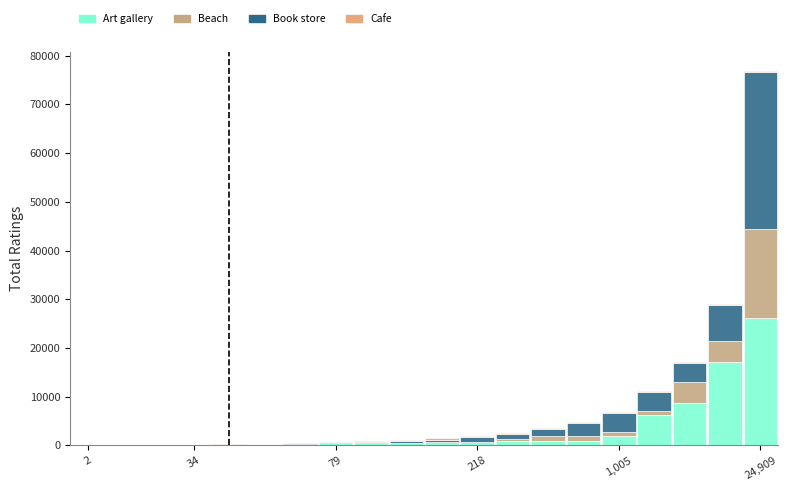

Does the chart contain stacked bars?

Yes